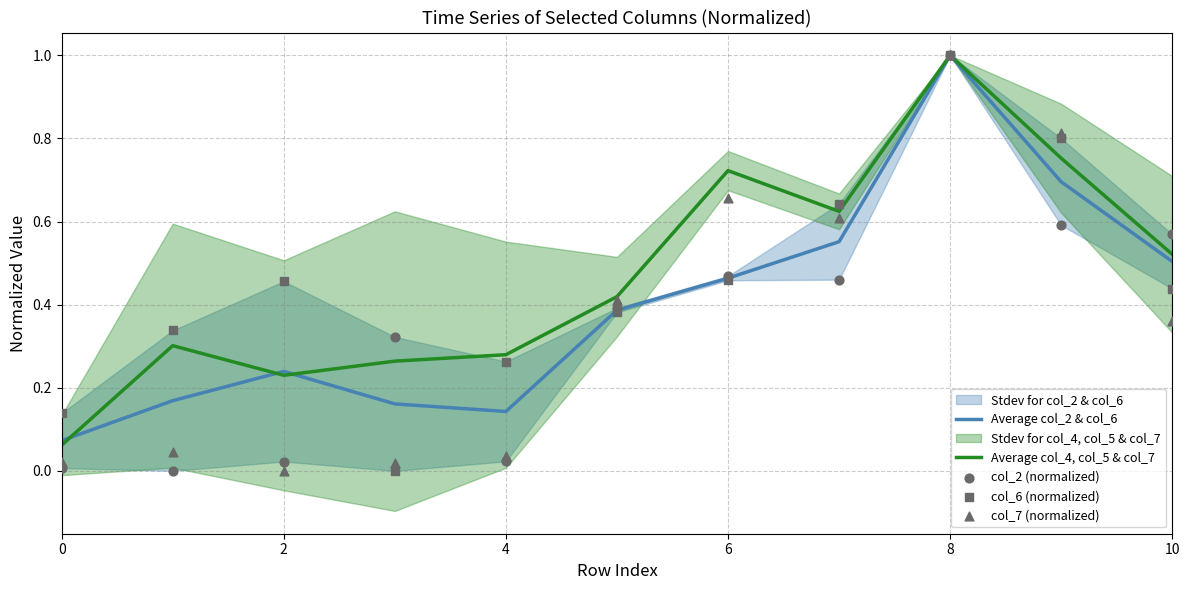

Which series has the largest Y range (max minus min)?

col_2 (normalized)